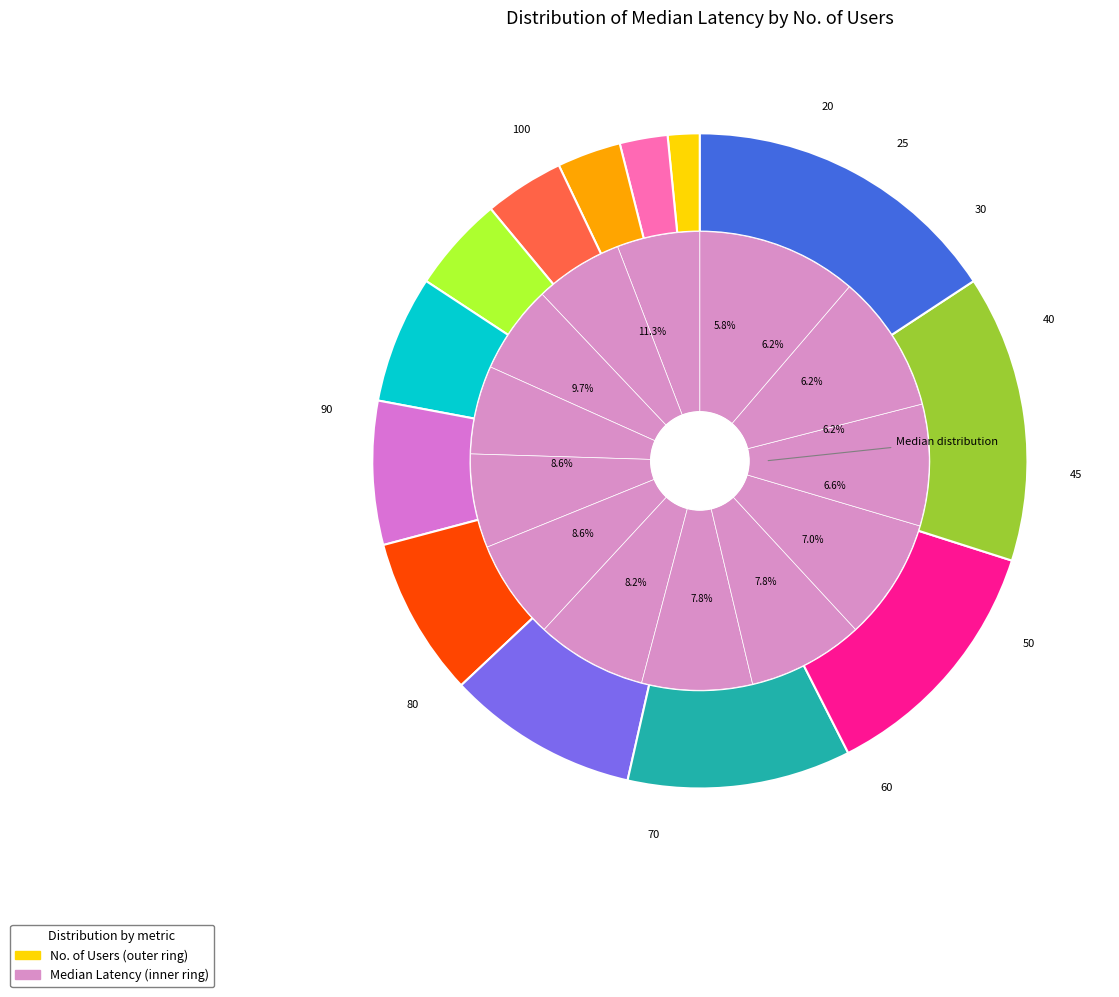

To the nearest percent, what portion does 10 represent?

13%